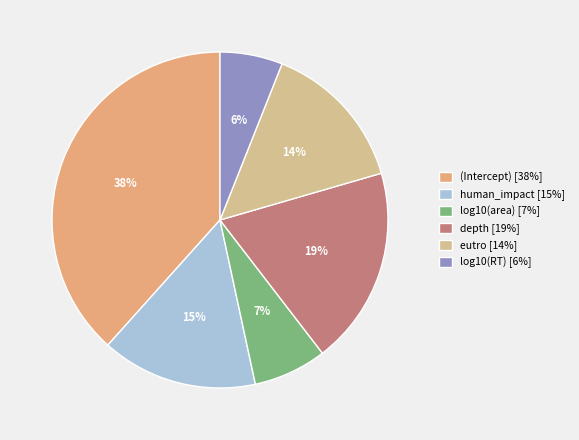

To the nearest percent, what is the combined percentage of human_impact and depth?

34%